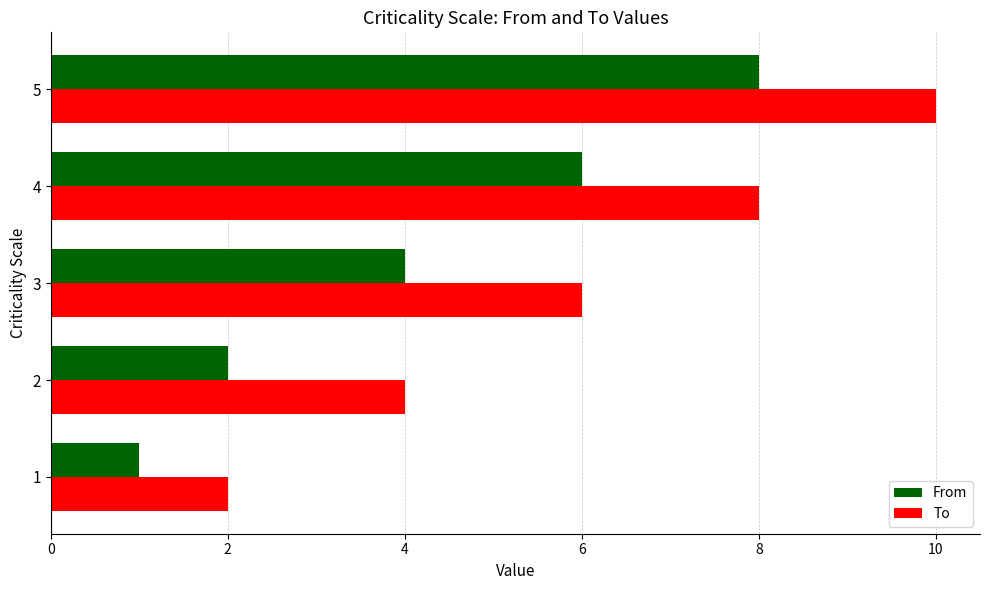

The From series shows 1 at 2. True or false?

False